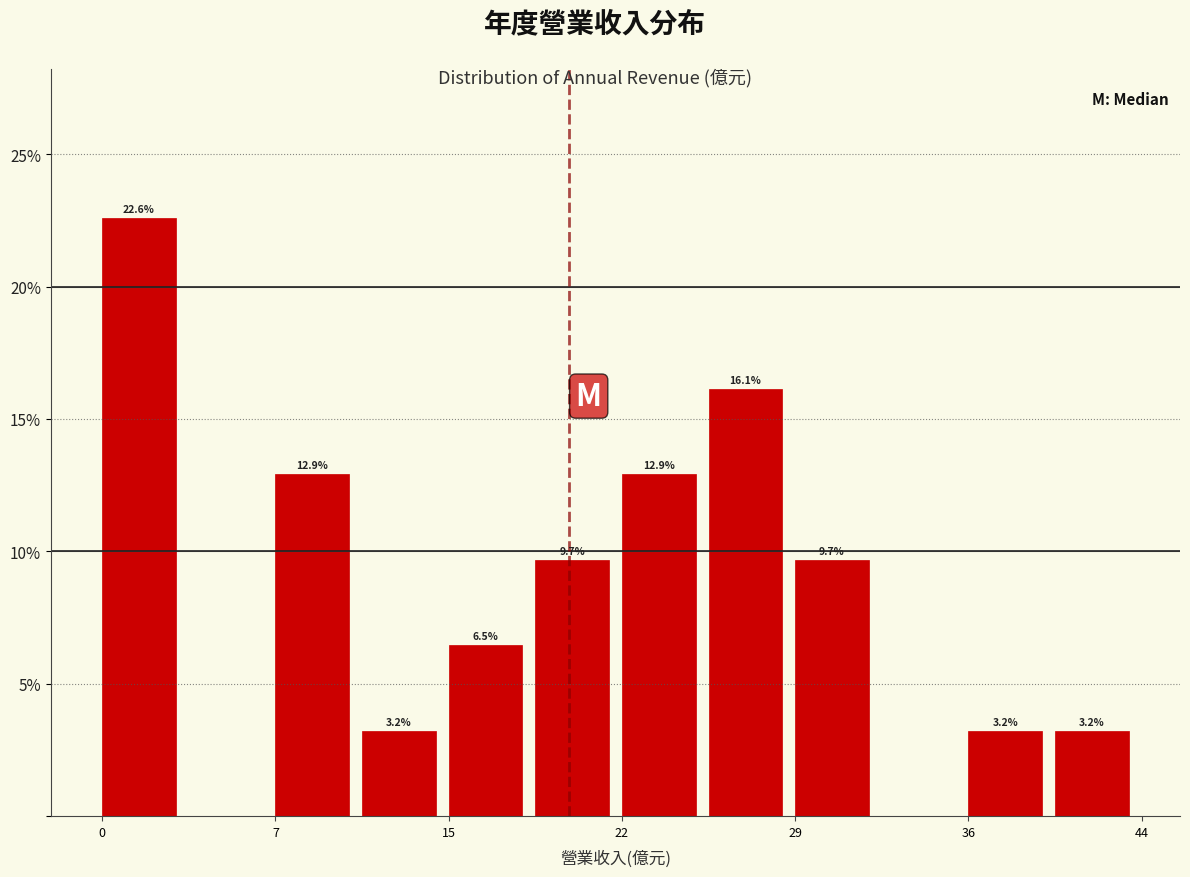

Around what value on the x-axis is the tallest bar? Give the approximate position of its centre, as read against the axis.

2